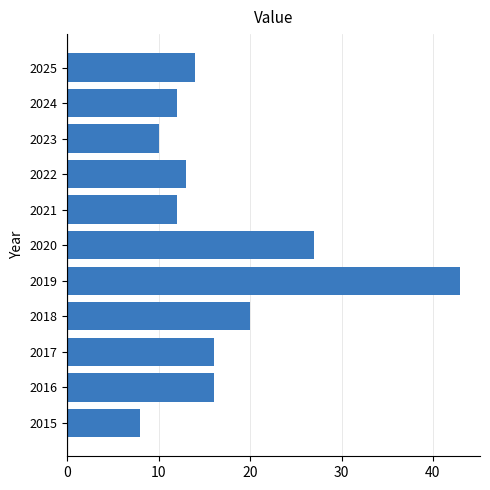

What is the ratio of the value at 2021 to the value at 2015?

1.5